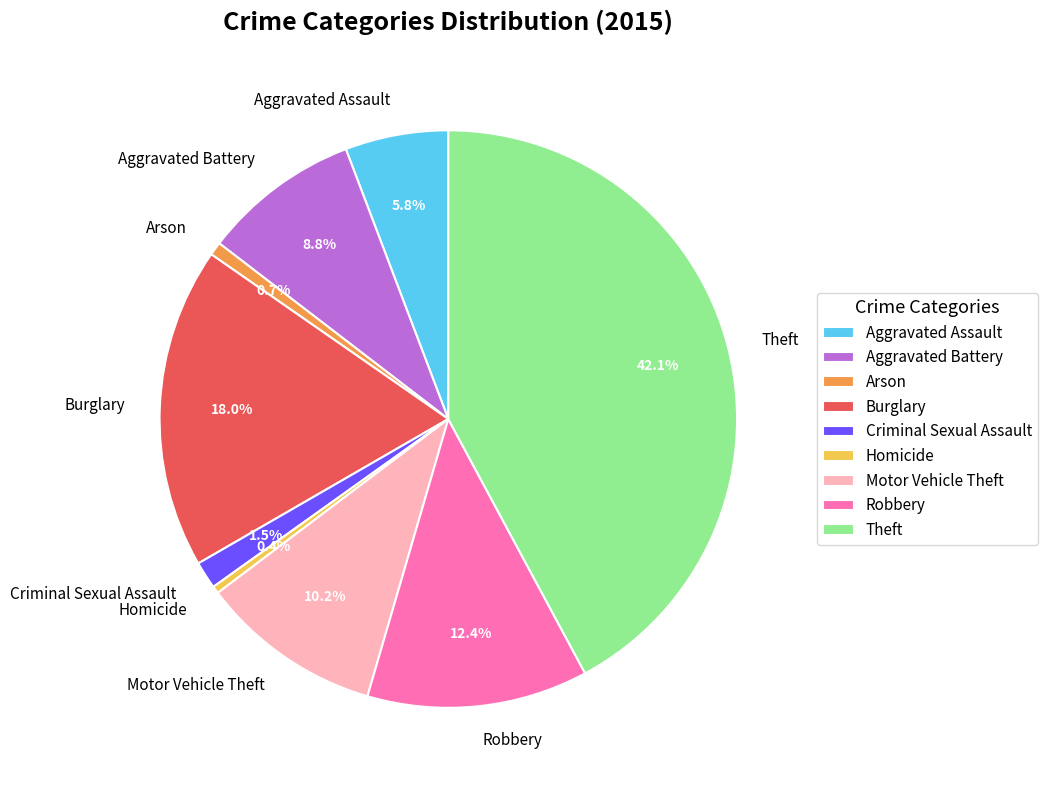

Is Arson the majority of the pie?

No